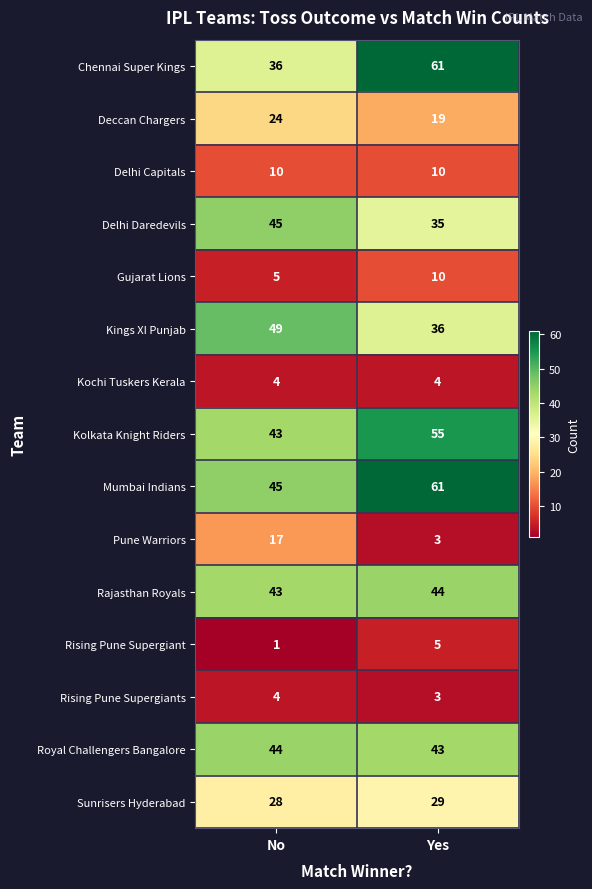

At which label is Kolkata Knight Riders closest to 49?

No